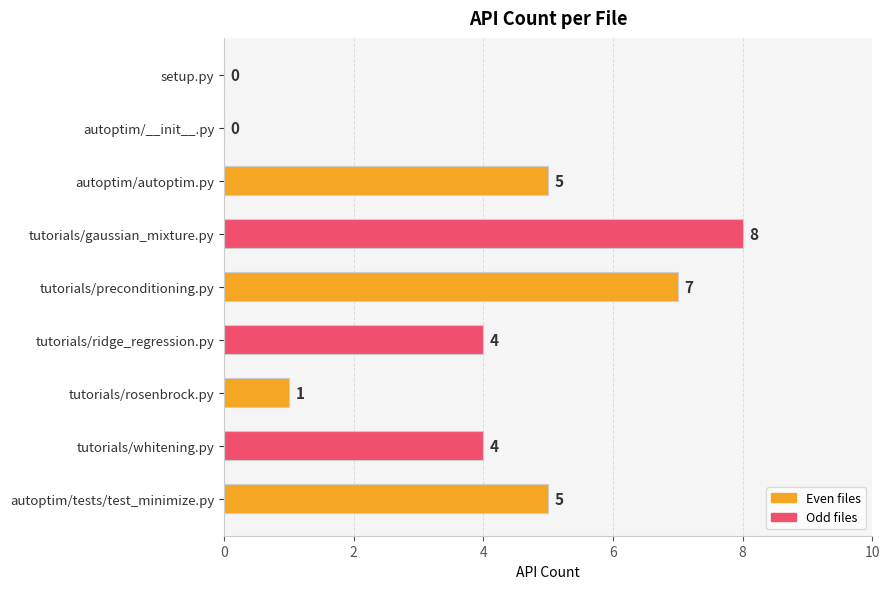

How many values are between 1 and 5?

5